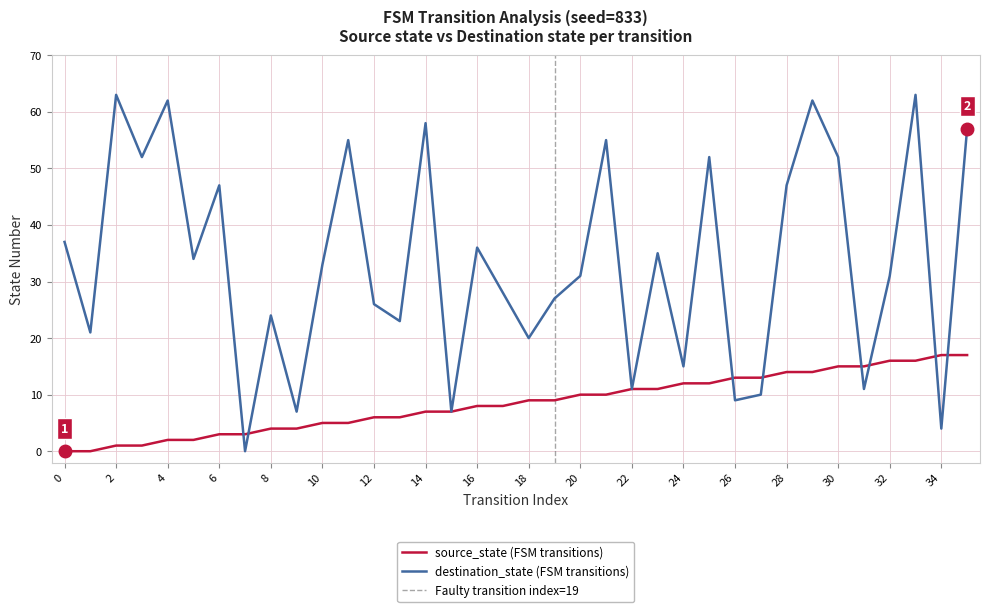

After their last crossing, which series has the higher values: source_state or destination_state?

destination_state